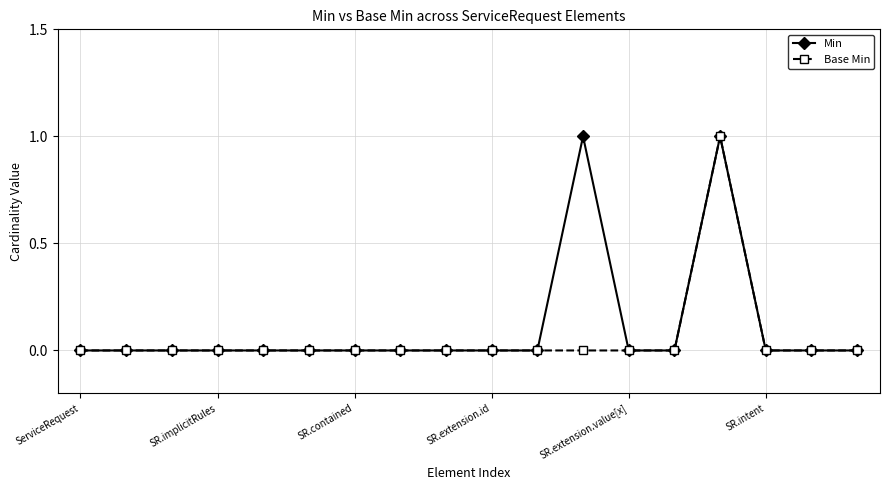

What are all the series names shown in the legend?

Min, Base Min